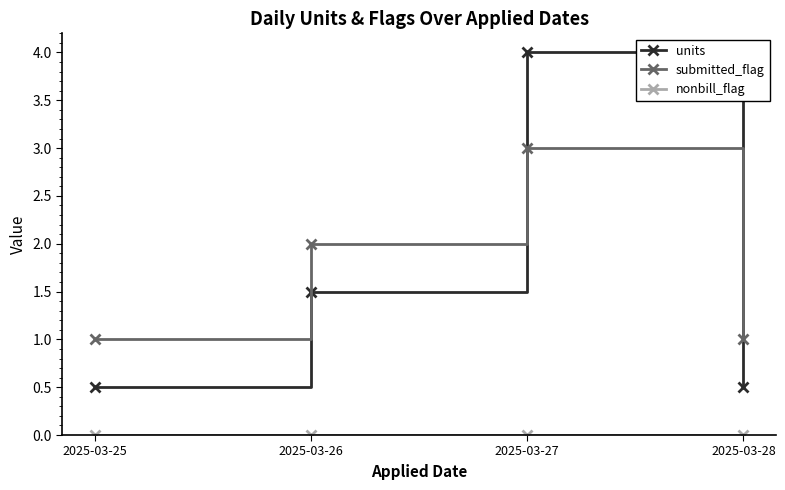

What is the highest value of the submitted_flag series?

3.0